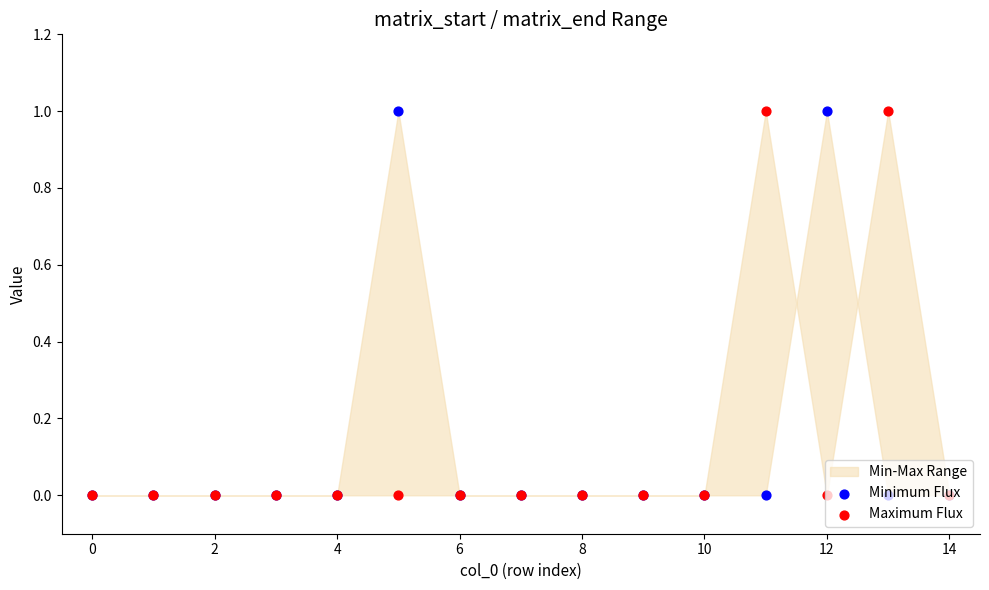

At how many categories does at least one series exceed 0?

4